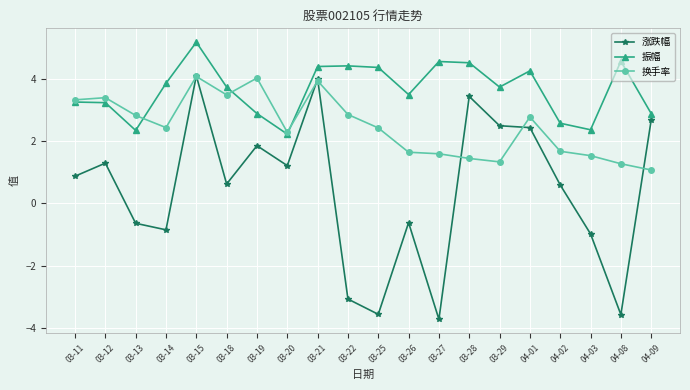

True or false: 涨跌幅 and 振幅 intersect in this chart.

False